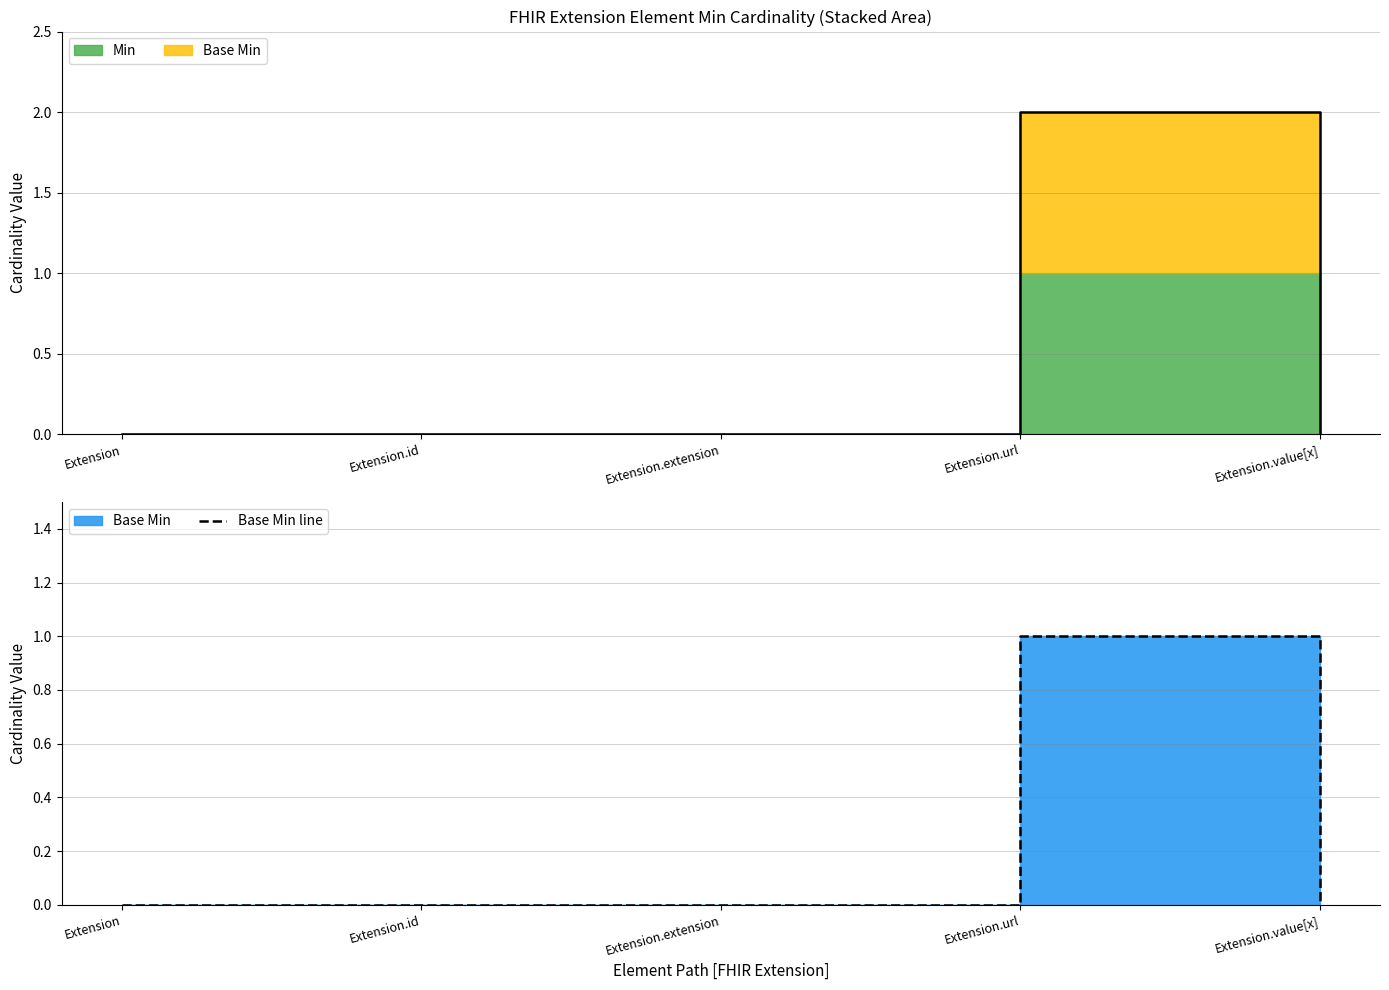

Which category has the highest value across all series?

Extension.url